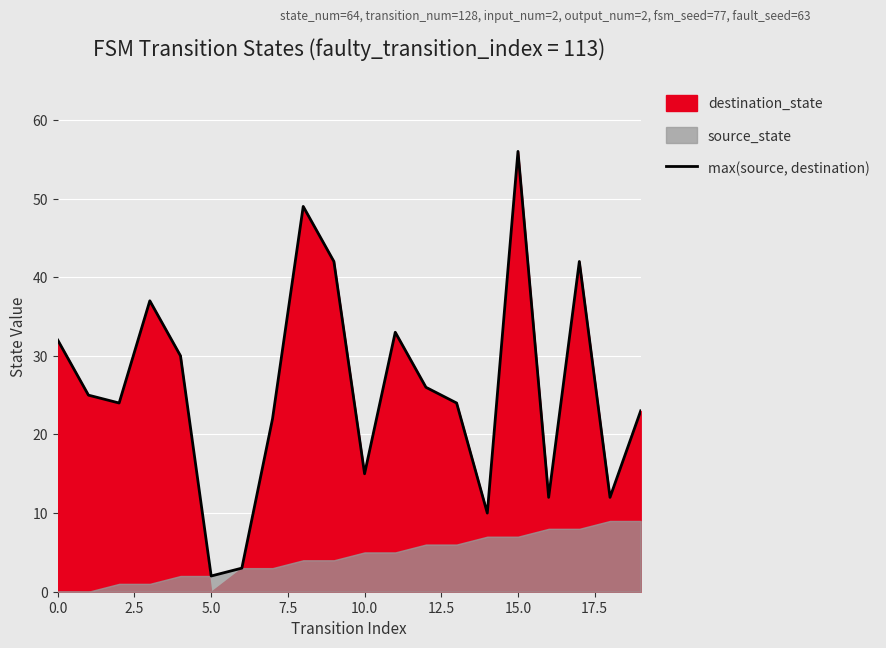

What is the maximum value for max(source, destination)?

56